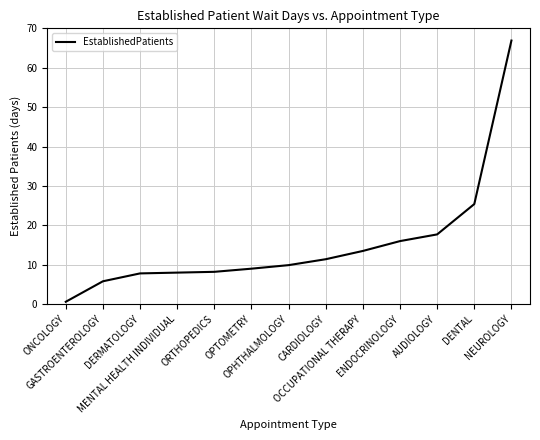

The value at MENTAL HEALTH INDIVIDUAL is 2.8. True or false?

False